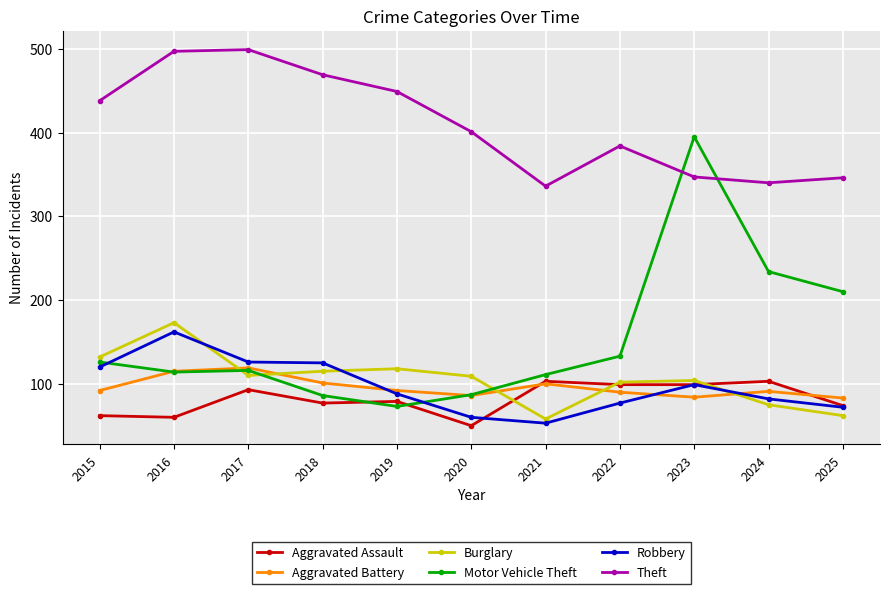

What is the sum of the Motor Vehicle Theft values at 2019 and 2023?

468